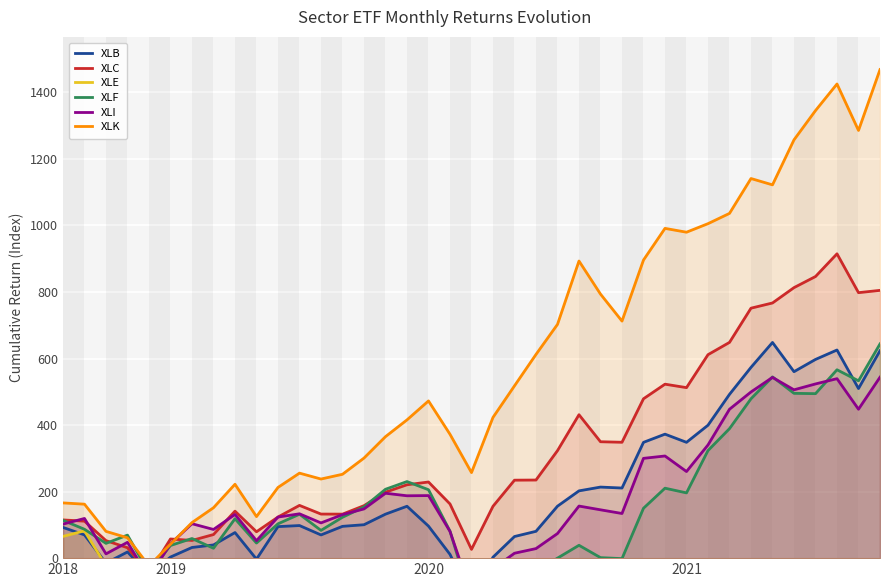

Is the value of XLB at 32 greater than the value of XLC at 28?

Yes